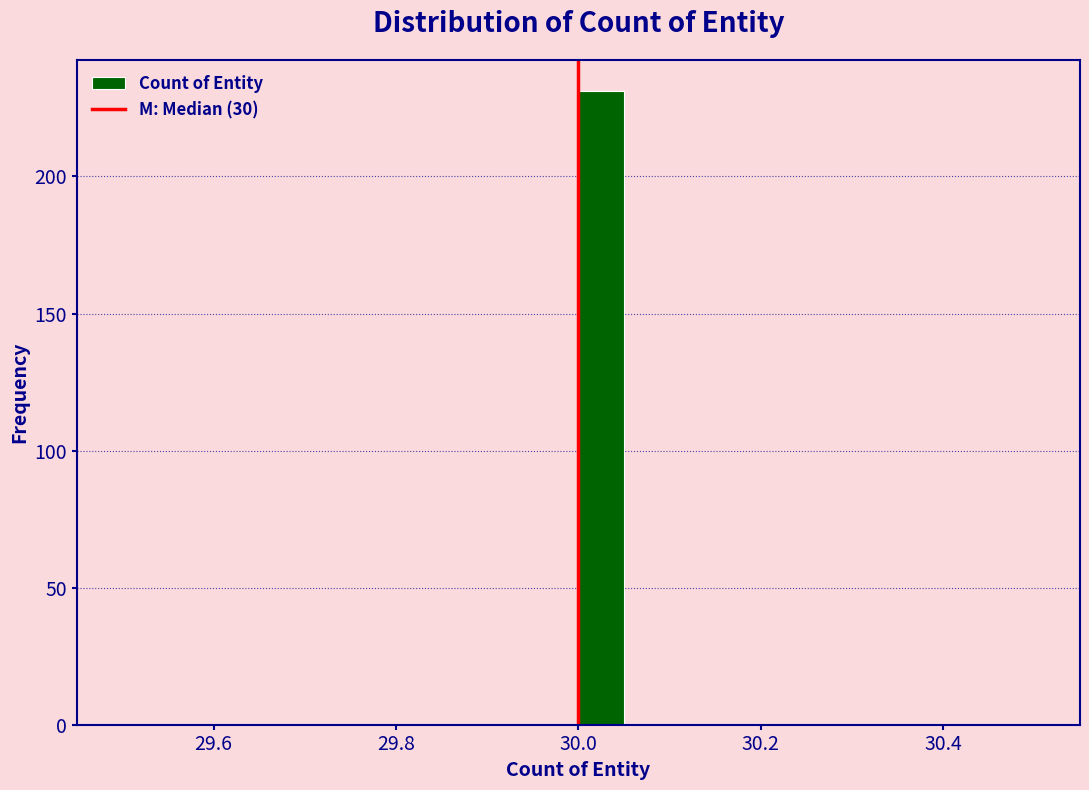

Around what value on the x-axis is the tallest bar? Give the approximate position of its centre, as read against the axis.

30.02